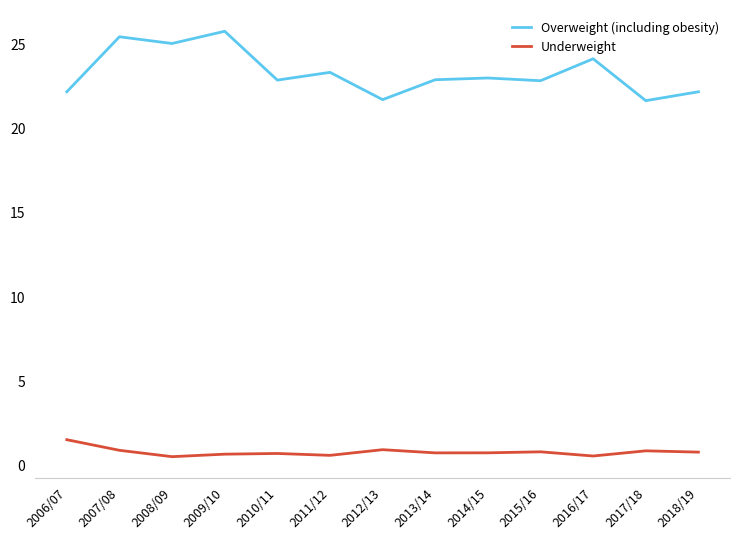

How many lines are shown in the chart?

2